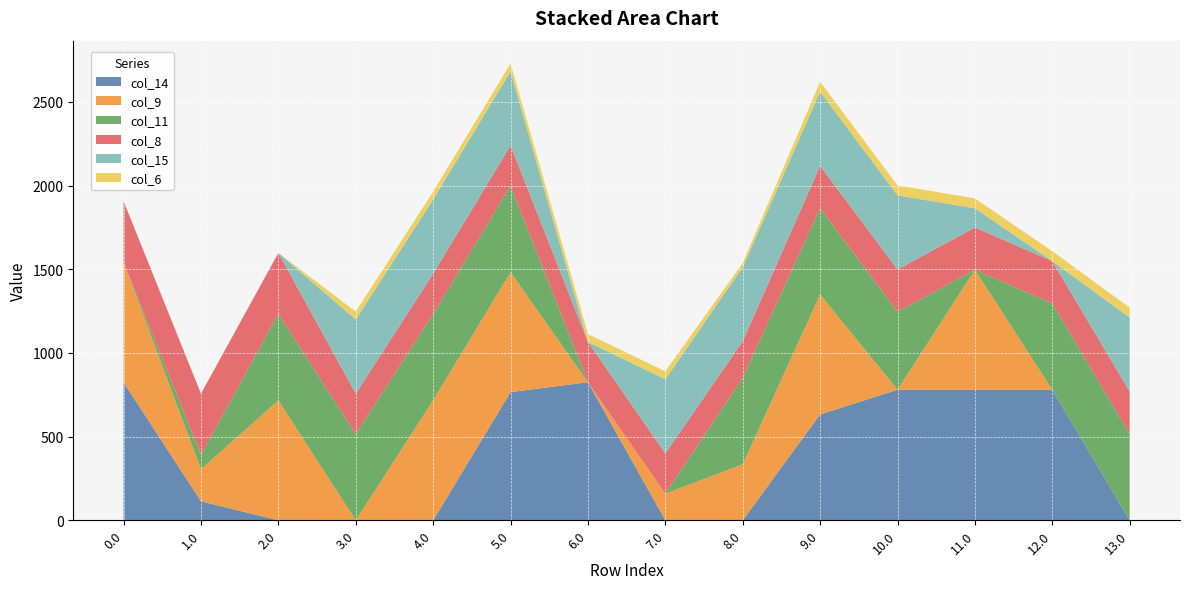

Reading left to right, transcribe all the data shown in this chart.

col_14: 0.0=825.0	1.0=113.7	2.0=0.0	3.0=0.0	4.0=0.0	5.0=765.8	6.0=825.0	7.0=0.0	8.0=0.0	9.0=632.6	10.0=780.0	11.0=780.0	12.0=780.0	13.0=0.0
col_9: 0.0=716.9	1.0=191.1	2.0=716.9	3.0=0.0	4.0=716.9	5.0=716.9	6.0=0.0	7.0=159.0	8.0=334.8	9.0=716.9	10.0=0.0	11.0=716.9	12.0=0.0	13.0=0.0
col_11: 0.0=0.0	1.0=87.0	2.0=516.0	3.0=516.0	4.0=516.0	5.0=516.0	6.0=0.0	7.0=0.0	8.0=516.0	9.0=516.0	10.0=466.0	11.0=0.0	12.0=516.0	13.0=516.0
col_8: 0.0=364.7	1.0=364.7	2.0=364.7	3.0=240.7	4.0=240.7	5.0=240.7	6.0=240.7	7.0=240.7	8.0=218.7	9.0=252.7	10.0=252.7	11.0=252.7	12.0=252.7	13.0=252.7
col_15: 0.0=0.0	1.0=0.0	2.0=0.0	3.0=443.0	4.0=443.0	5.0=443.0	6.0=0.0	7.0=443.0	8.0=443.0	9.0=443.0	10.0=443.0	11.0=114.9	12.0=0.0	13.0=443.0
col_6: 0.0=0.0	1.0=0.0	2.0=0.0	3.0=47.2	4.0=47.2	5.0=47.2	6.0=47.2	7.0=47.2	8.0=25.2	9.0=59.2	10.0=59.2	11.0=59.2	12.0=59.2	13.0=59.2